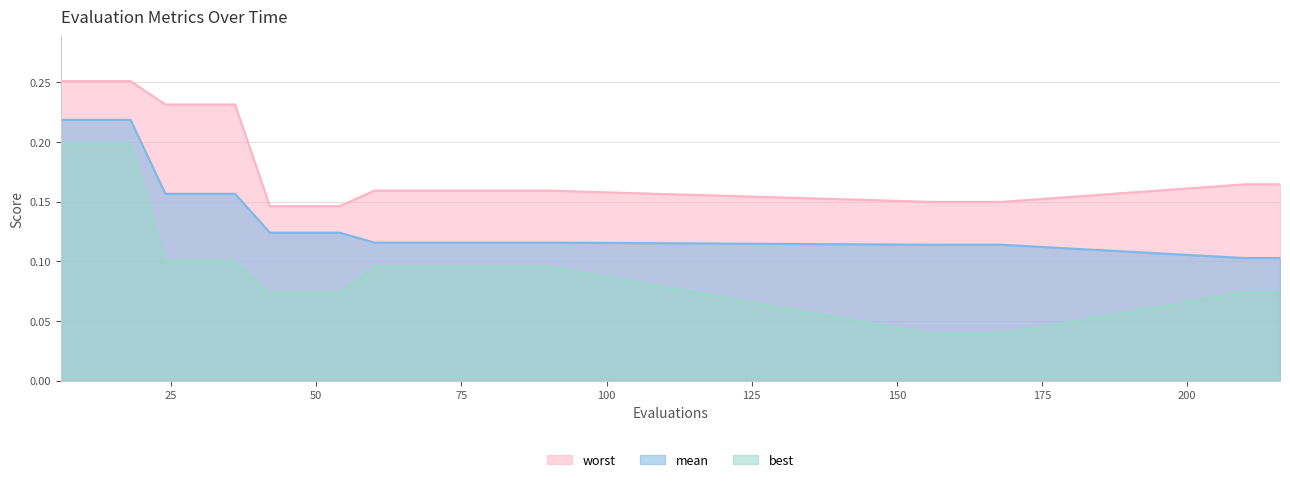

True or false: worst and mean cross at least once.

False